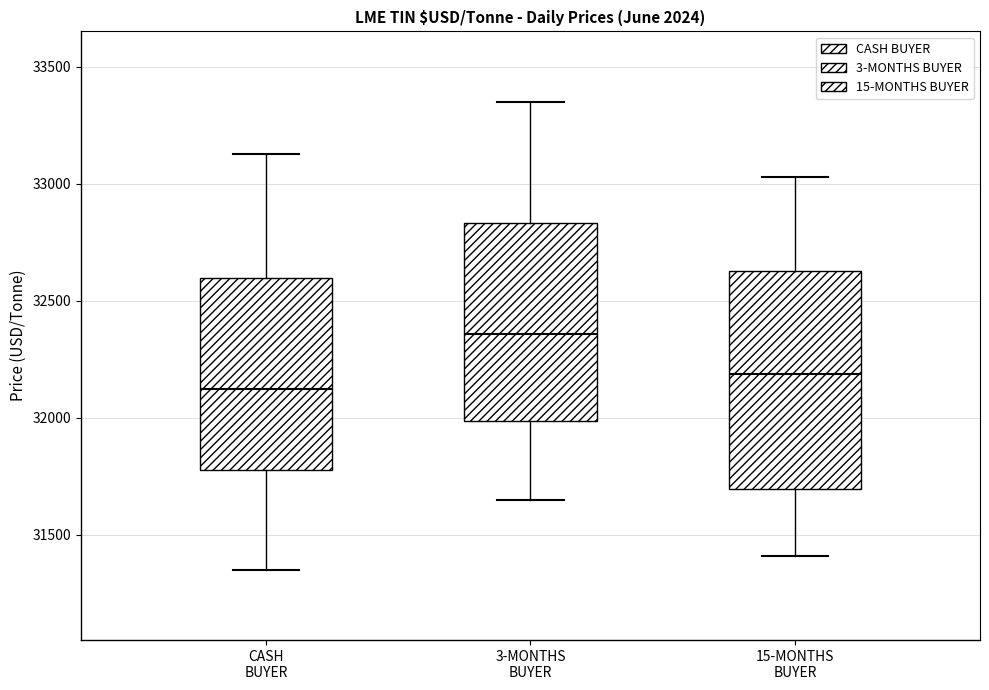

Where does the lower whisker of the box for 15-MONTHS BUYER end on the y-axis? The values are not printed on the chart, so give them approximately, as read against the axis.

31400